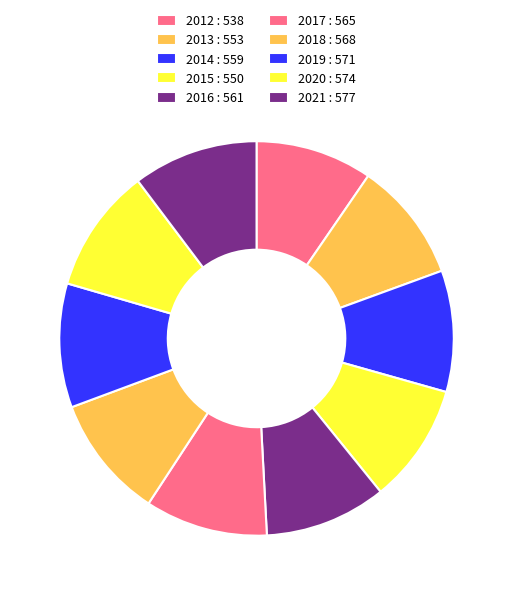

Approximately how many times larger is the value at 2012 compared to 2016?

1.0